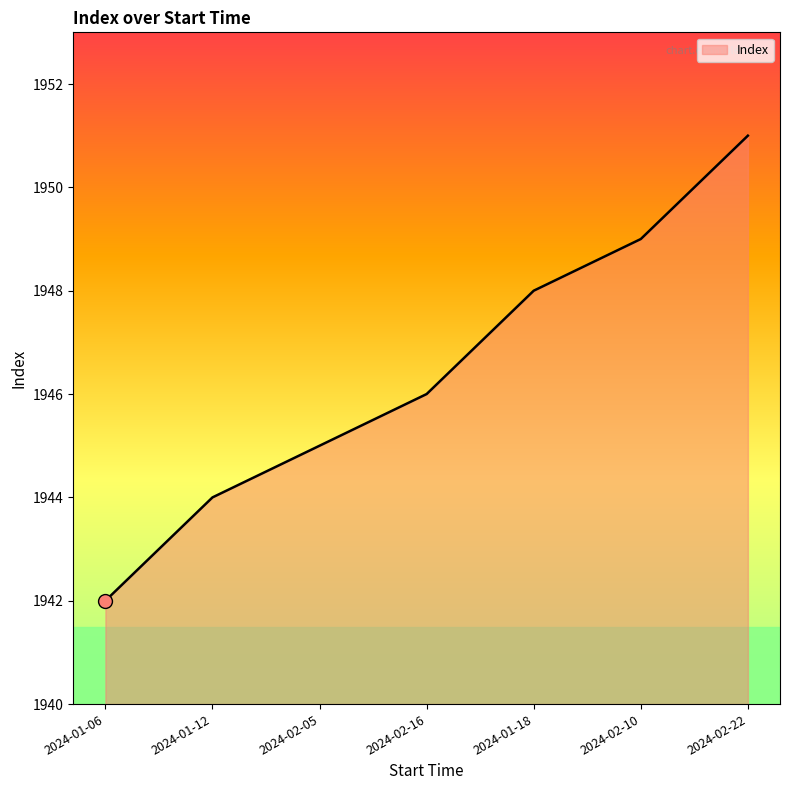

Which has a higher value, 2024-02-16 or 2024-02-05?

2024-02-16